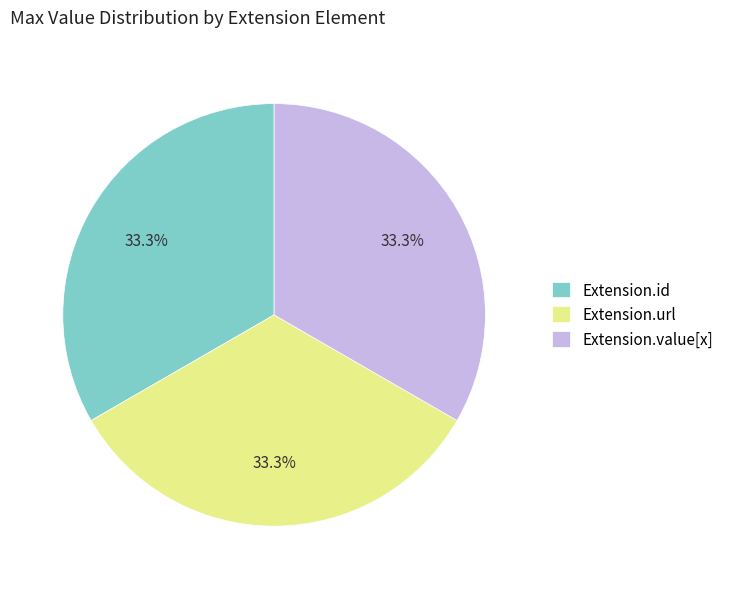

What is the total percentage of Extension.value[x] and Extension.id?

66.7%